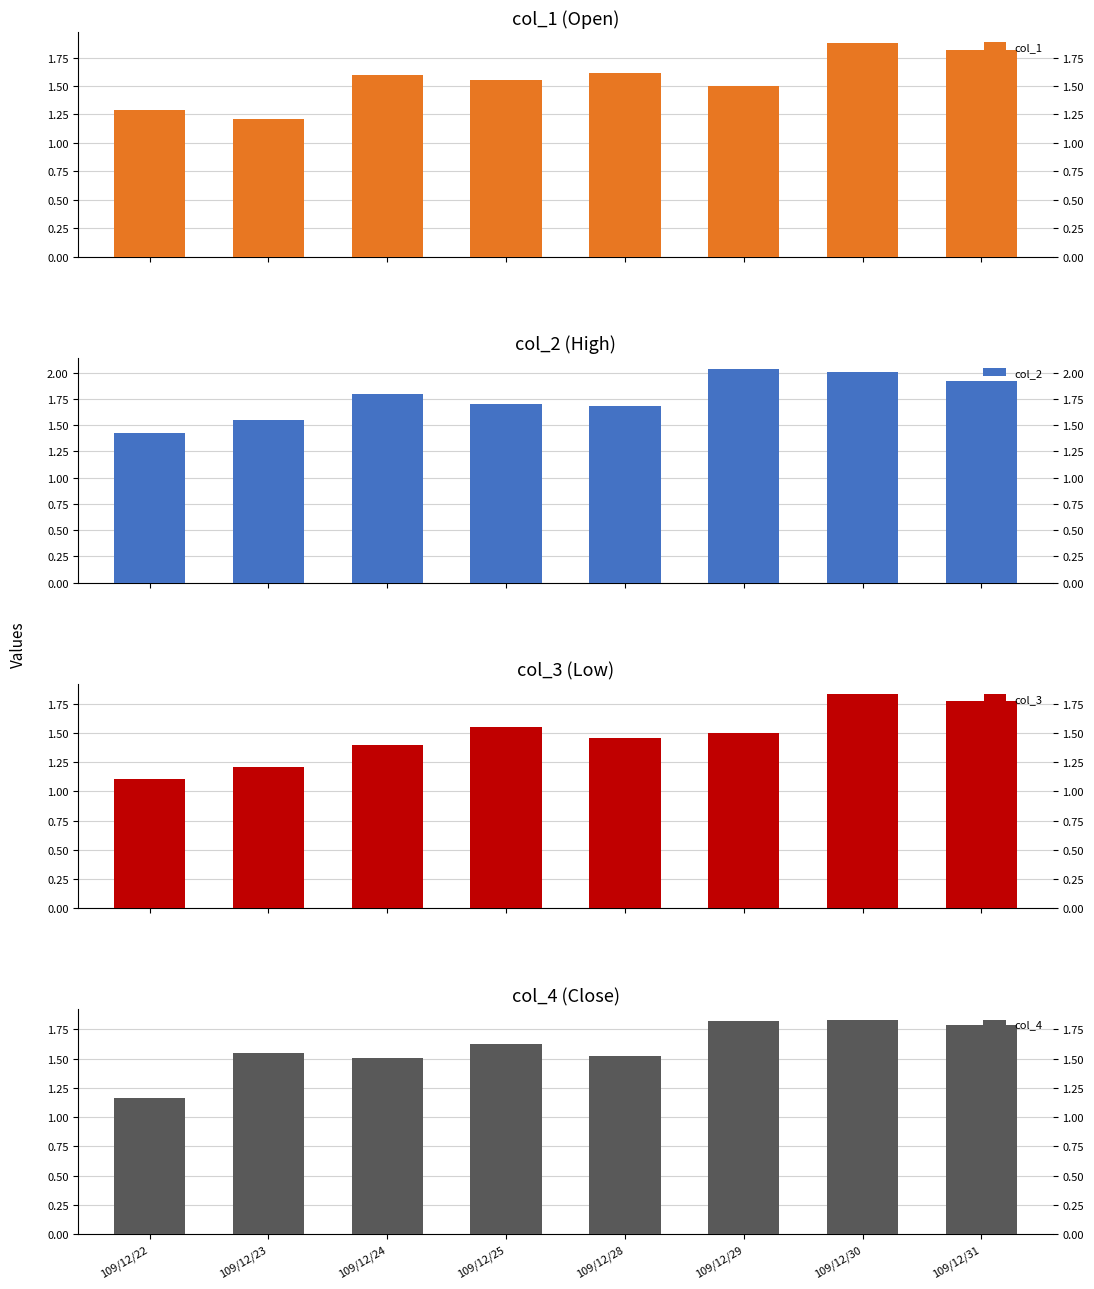

What is the sum of the col_4 values at 109/12/24 and 109/12/29?

3.3